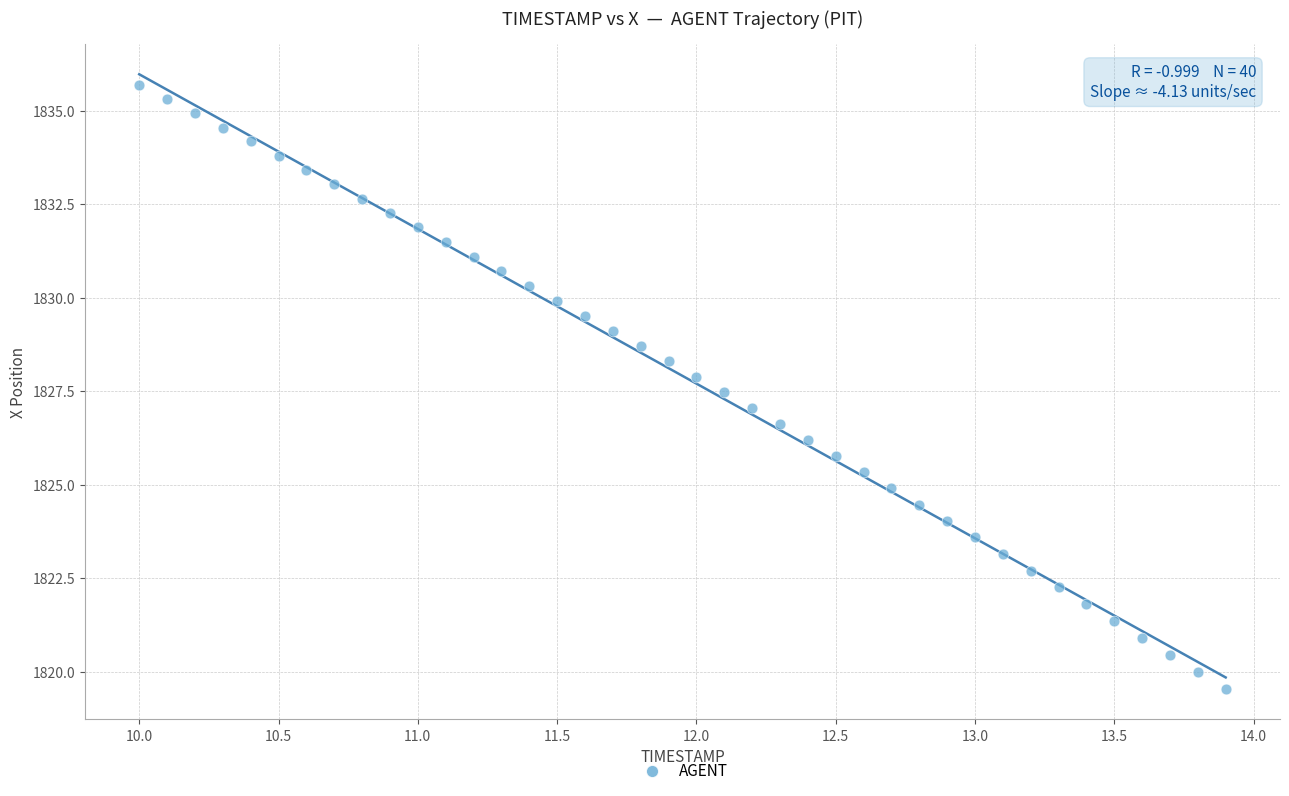

What is the range of X values (max minus min)?

3.9